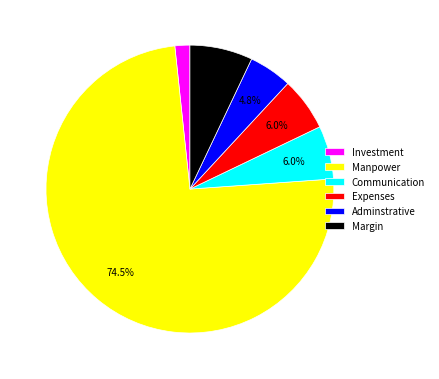

Which slice is the smallest?

Investment